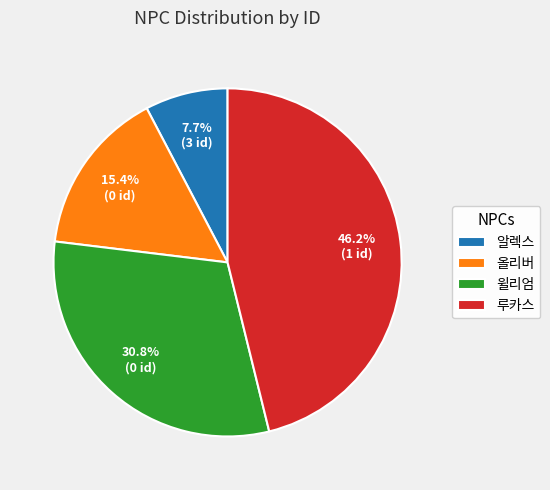

To the nearest percent, what percentage of the pie is 윌리엄?

31%